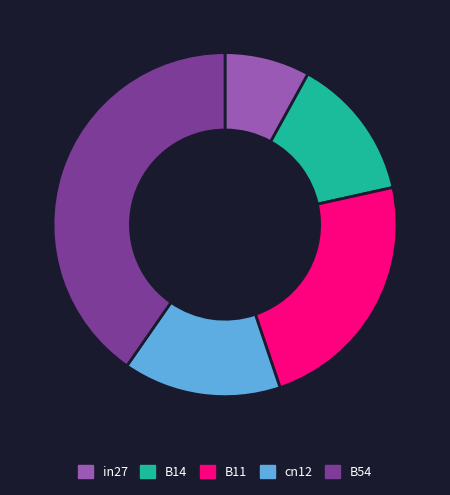

How many segments does this pie chart have?

5